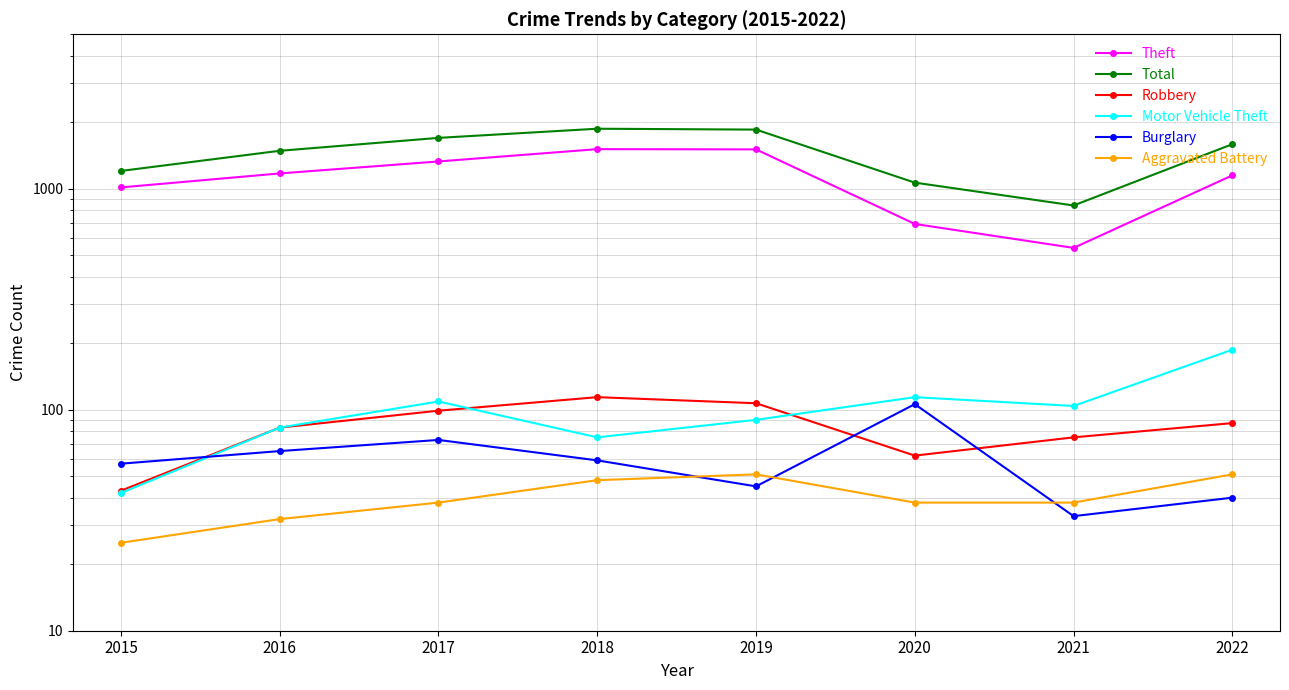

How many lines are shown in the chart?

6